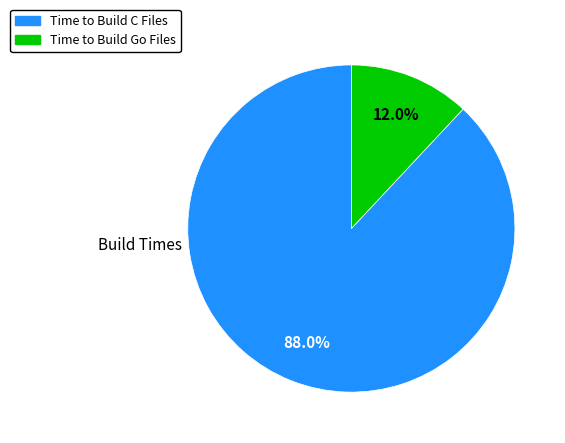

Is there any slice that represents more than half of the pie?

Yes